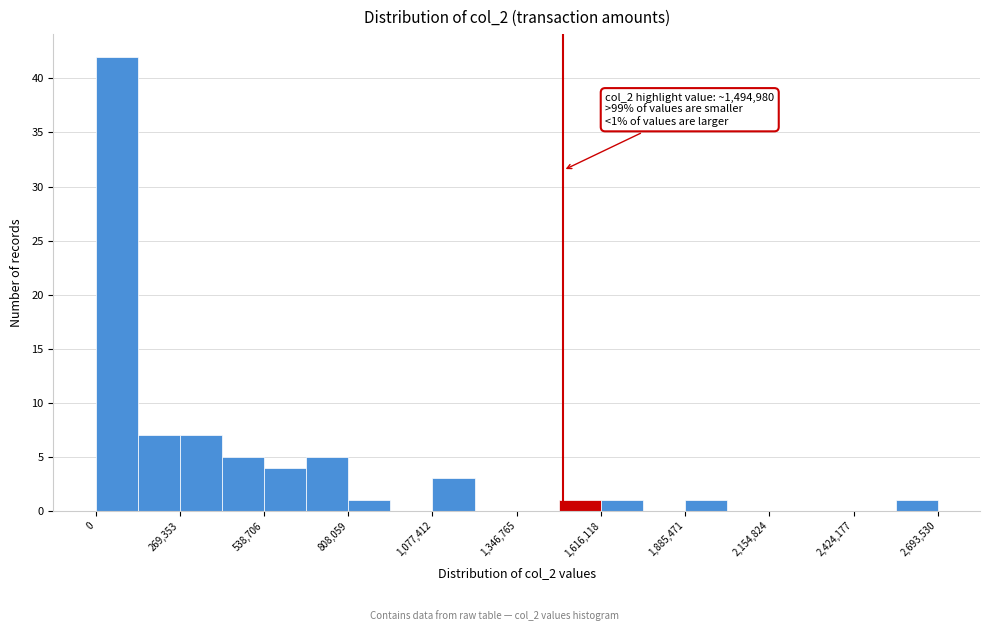

Around what value on the x-axis is the tallest bar? Give the approximate position of its centre, as read against the axis.

50000